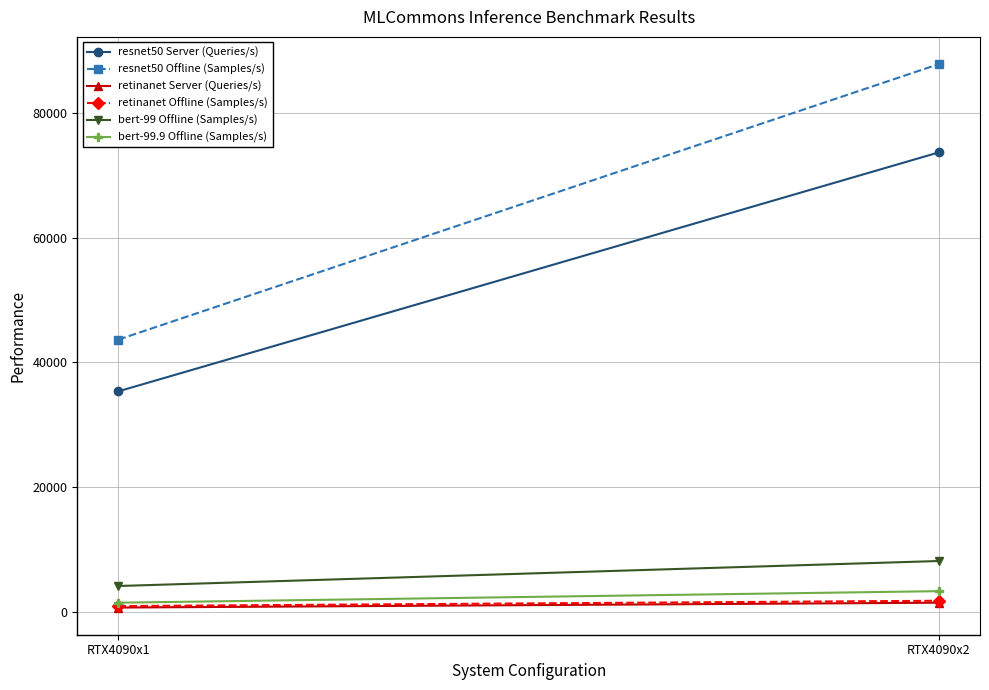

Count the number of data series in this chart.

6